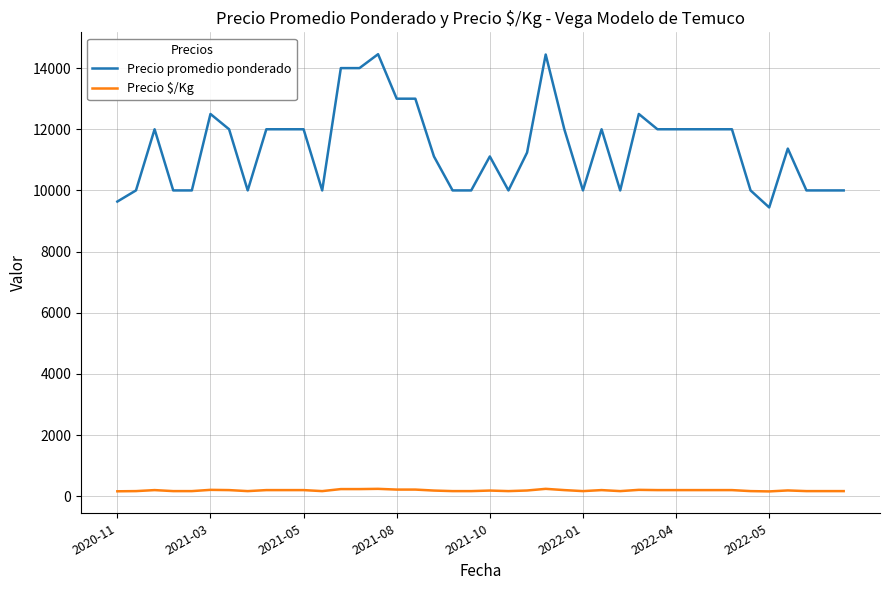

Which series has the largest range (max minus min)?

Precio promedio ponderado